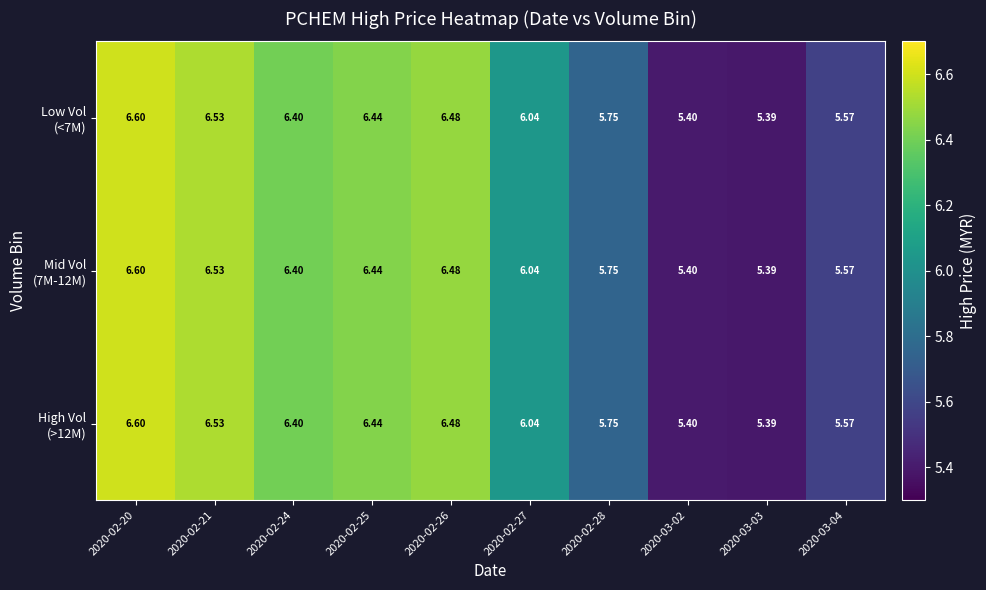

How many series are shown in this chart?

3